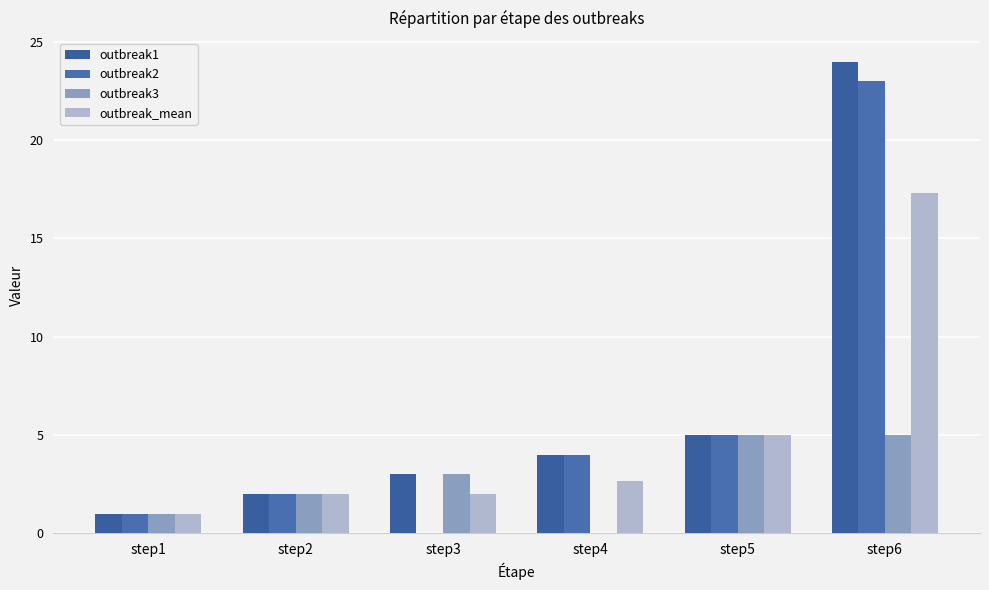

What are all the series names shown in the legend?

outbreak1, outbreak2, outbreak3, outbreak_mean